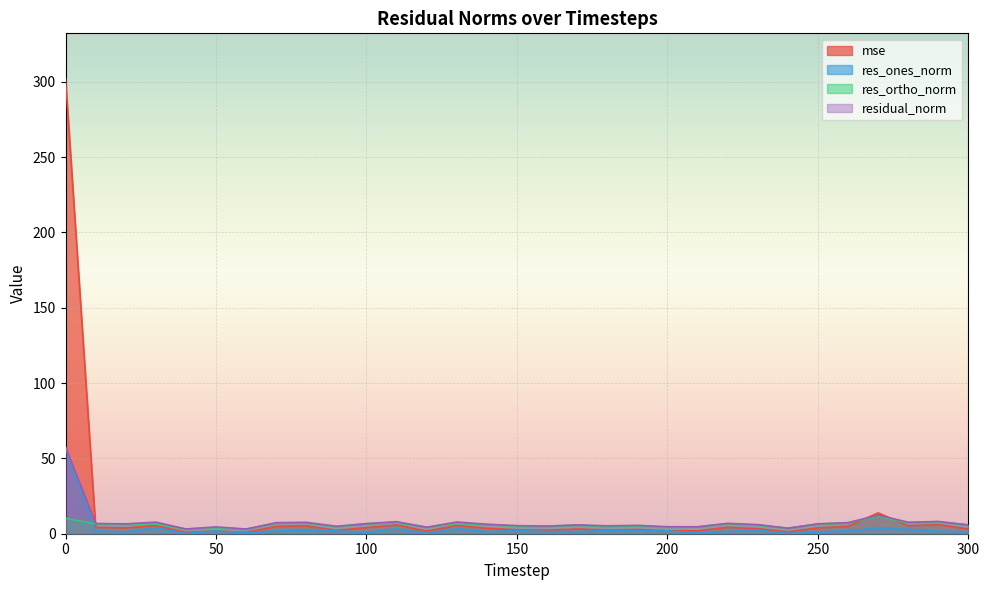

How many lines are shown in the chart?

4